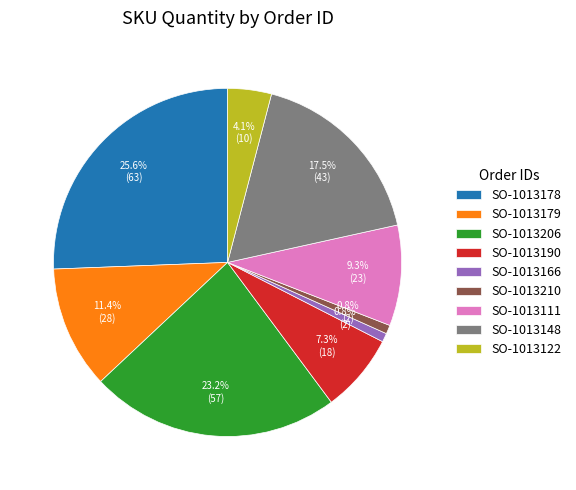

To the nearest percent, what percentage of the pie is SO-1013206?

23%